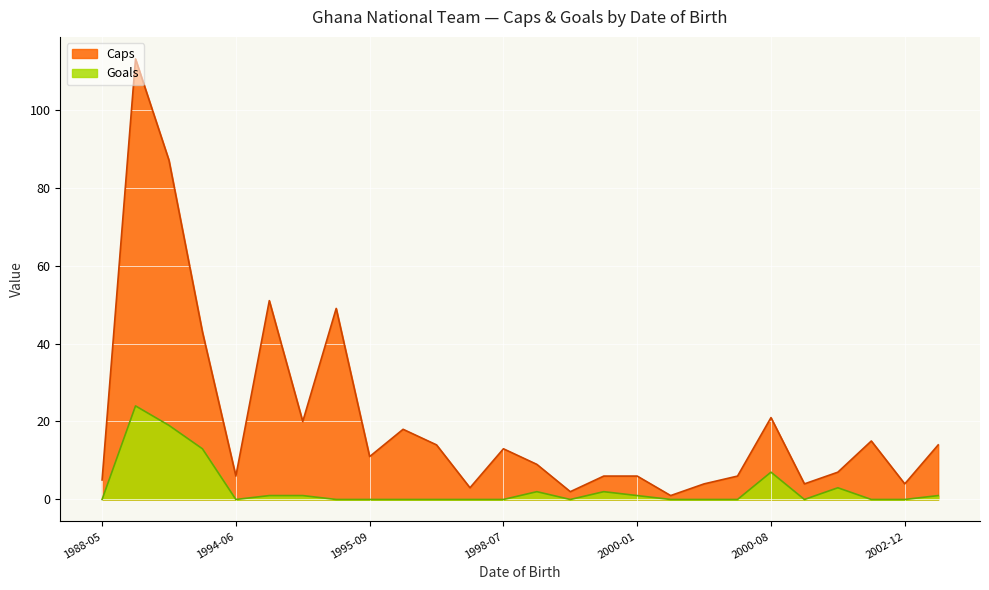

Reading left to right, extract all data points from this chart.

Caps: 1996-11-29=14	2002-12-02=4	1999-02-08=2	2000-09-30=4	1988-05-27=5	1999-04-17=6	1998-07-18=13	1995-09-29=11	1994-07-02=51	1994-12-21=49	1994-08-09=20	2000-06-04=6	1993-06-13=43	1997-11-07=3	1996-03-08=18	1989-12-17=113	2001-06-26=7	2000-08-02=21	2000-03-26=4	2004-03-08=14	1991-09-11=87	1998-12-13=9	1994-06-15=6	2002-02-15=15	2000-01-09=1	2000-01-07=6
Goals: 1996-11-29=0	2002-12-02=0	1999-02-08=0	2000-09-30=0	1988-05-27=0	1999-04-17=2	1998-07-18=0	1995-09-29=0	1994-07-02=1	1994-12-21=0	1994-08-09=1	2000-06-04=0	1993-06-13=13	1997-11-07=0	1996-03-08=0	1989-12-17=24	2001-06-26=3	2000-08-02=7	2000-03-26=0	2004-03-08=1	1991-09-11=19	1998-12-13=2	1994-06-15=0	2002-02-15=0	2000-01-09=0	2000-01-07=1